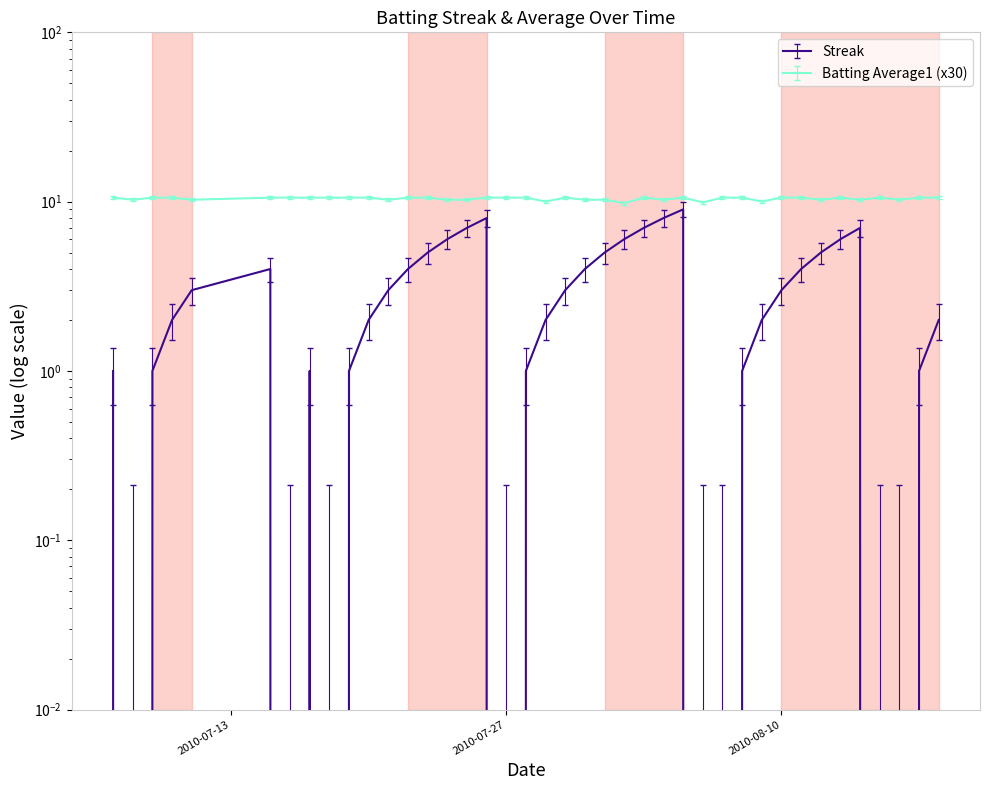

Reading right to left, transcribe all the data shown in this chart.

Streak: 2.0	1.0	0.0	0.0	7.0	6.0	5.0	4.0	3.0	2.0	1.0	0.0	0.0	9.0	8.0	7.0	6.0	5.0	4.0	3.0	2.0	1.0	0.0	8.0	7.0	6.0	5.0	4.0	3.0	2.0	1.0	0.0	1.0	0.0	4.0	3.0	2.0	1.0	0.0	1.0
Batting Average1: 10.8	10.8	10.5	10.8	10.5	10.8	10.5	10.8	10.8	10.2	10.8	10.8	10.1	10.8	10.5	10.8	10.0	10.5	10.5	10.8	10.2	10.8	10.8	10.8	10.5	10.5	10.8	10.8	10.5	10.8	10.8	10.8	10.8	10.8	10.8	10.5	10.8	10.8	10.5	10.8